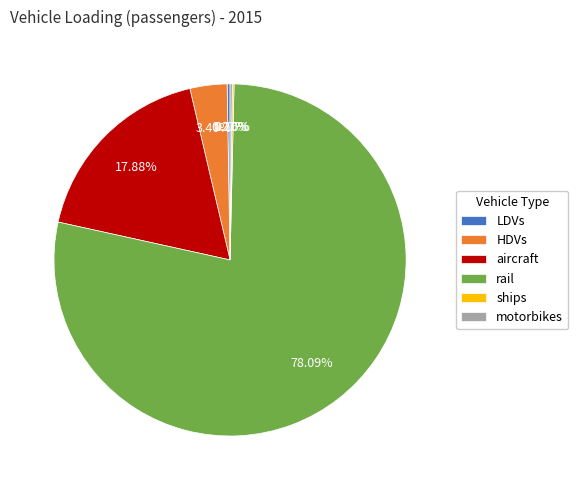

Which has a higher value, rail or HDVs?

rail